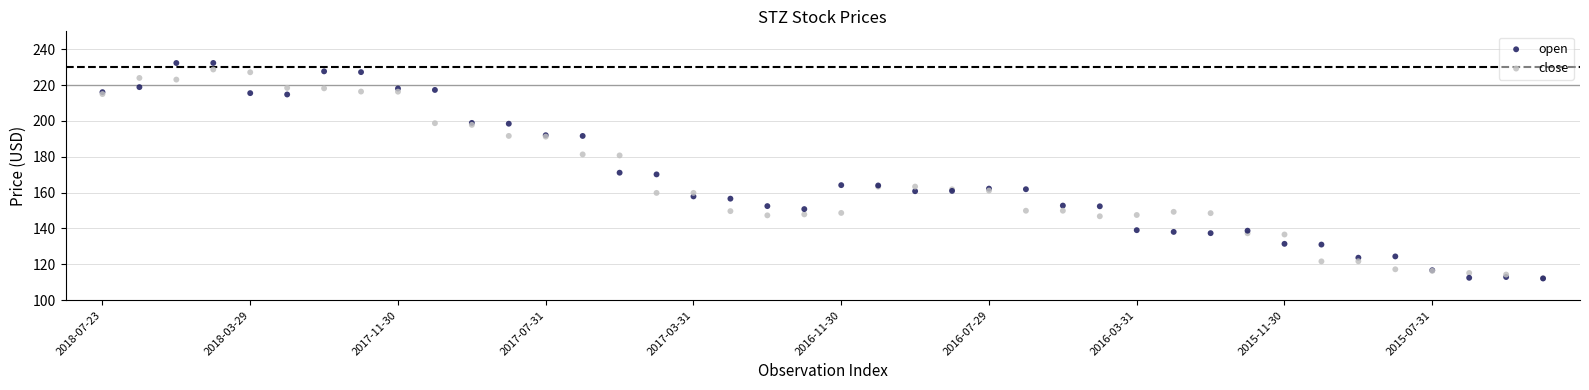

What are all the series names shown in the legend?

open, close